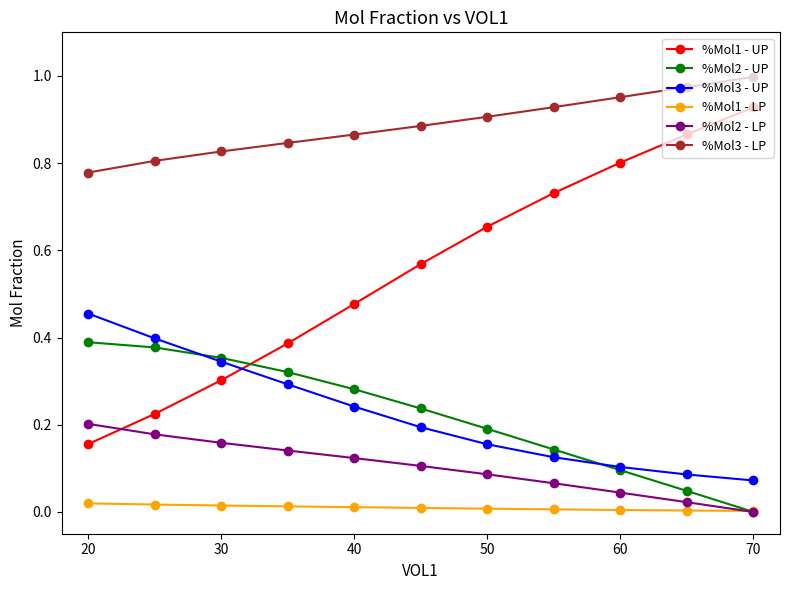

Which series has the widest spread of values?

%Mol1 - UP